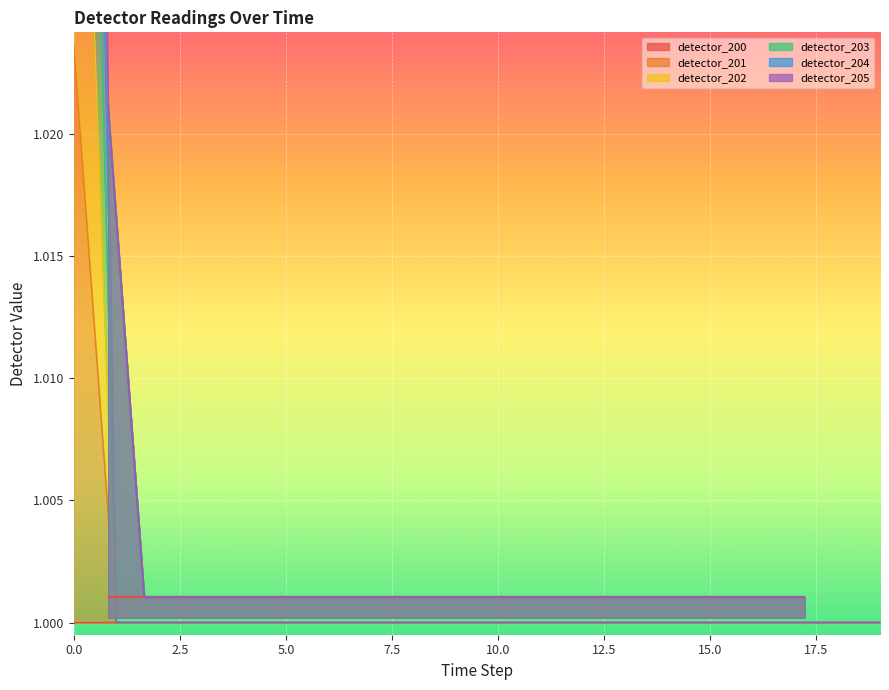

What is the value of the detector_200 point at the 3rd from the left?

1.0